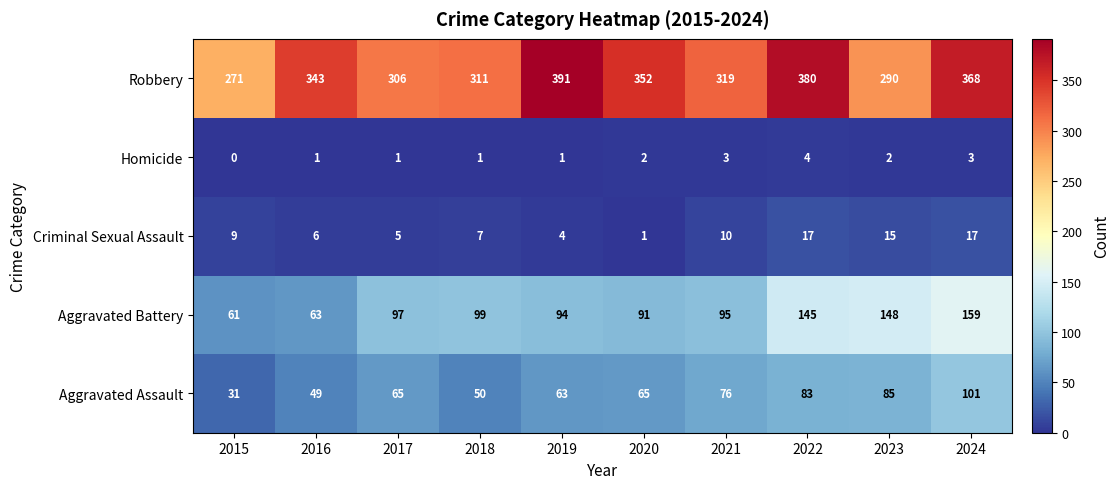

Which series has the widest spread of values?

Robbery